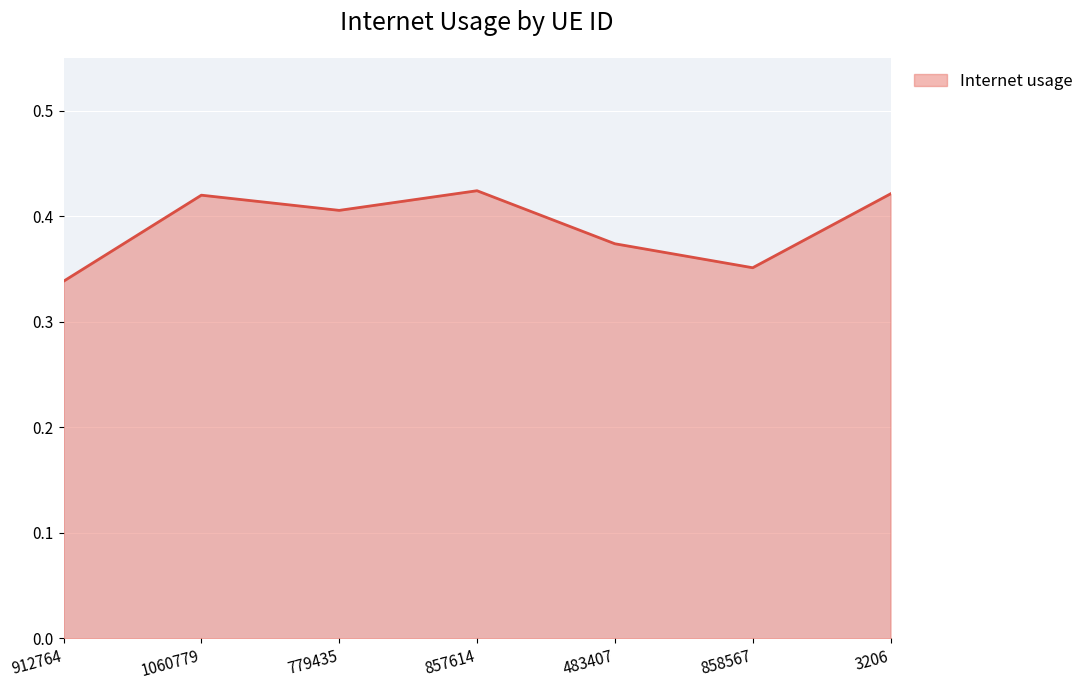

What is the sum of all values?

2.7